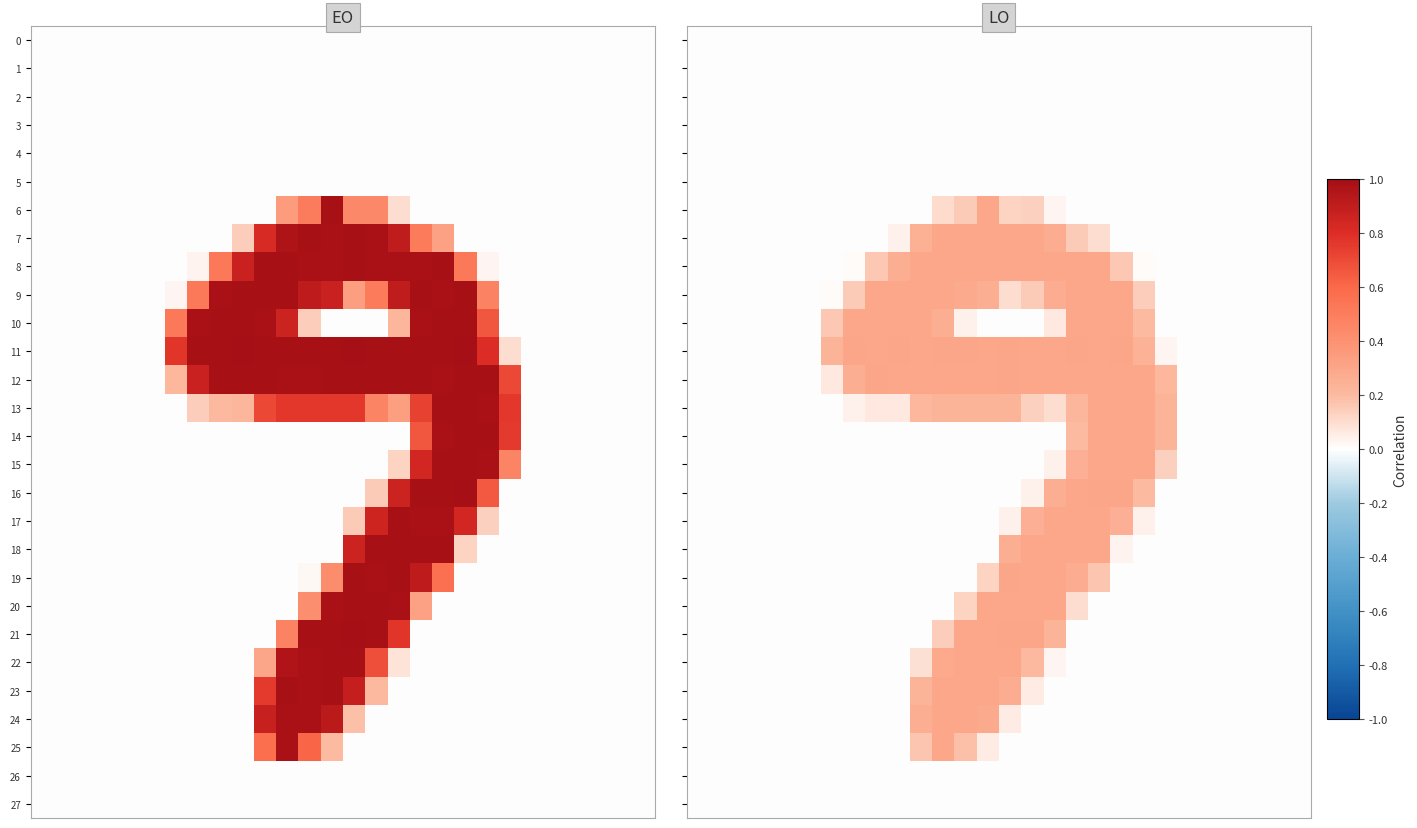

What is the difference between the maximum and second lowest values in the 12 series?

0.3